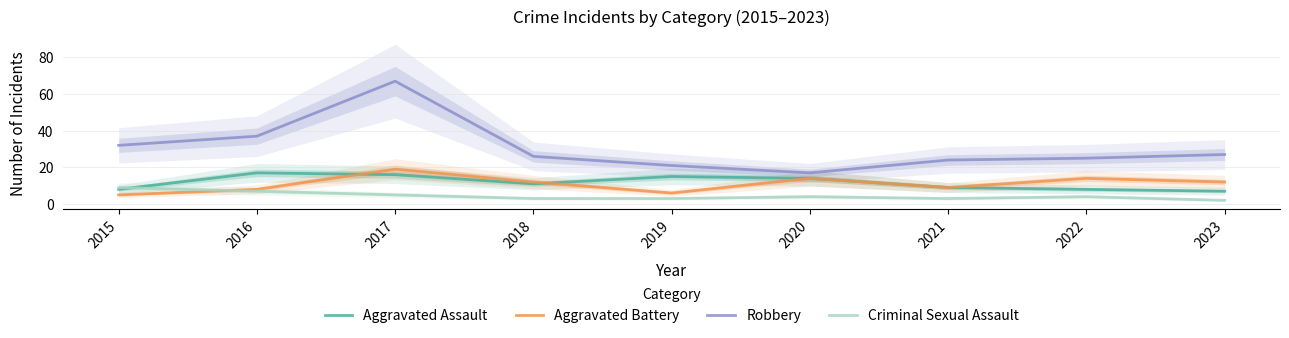

Between 2016 and 2023, which series saw the biggest shift?

Aggravated Assault